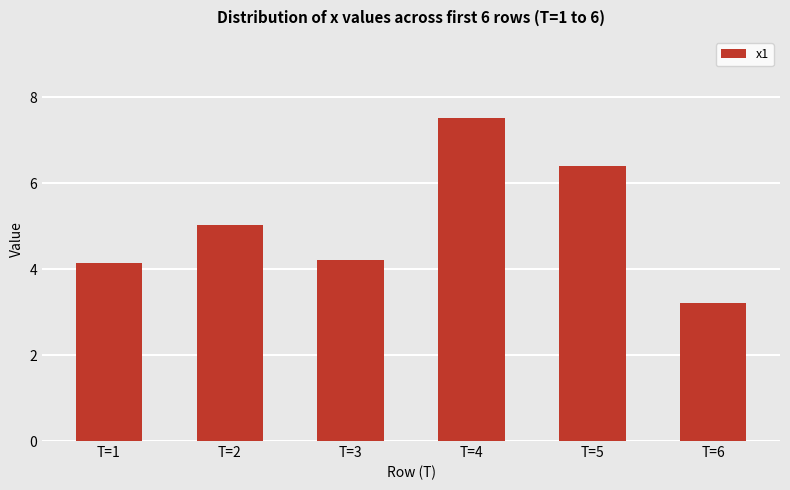

How many bars are there in total?

6